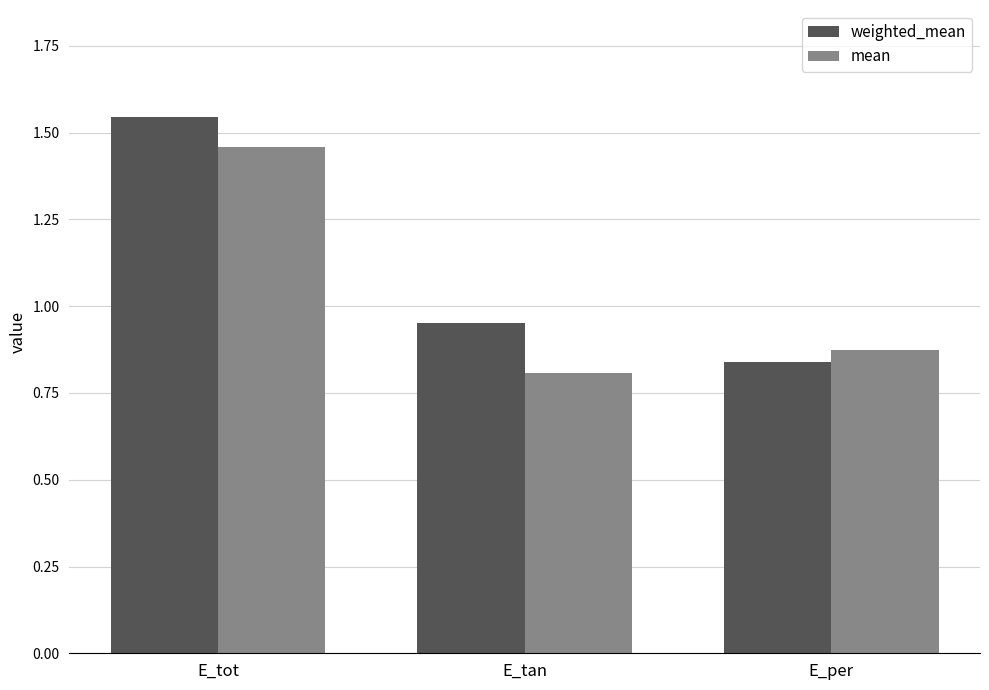

Count the number of data series in this chart.

2